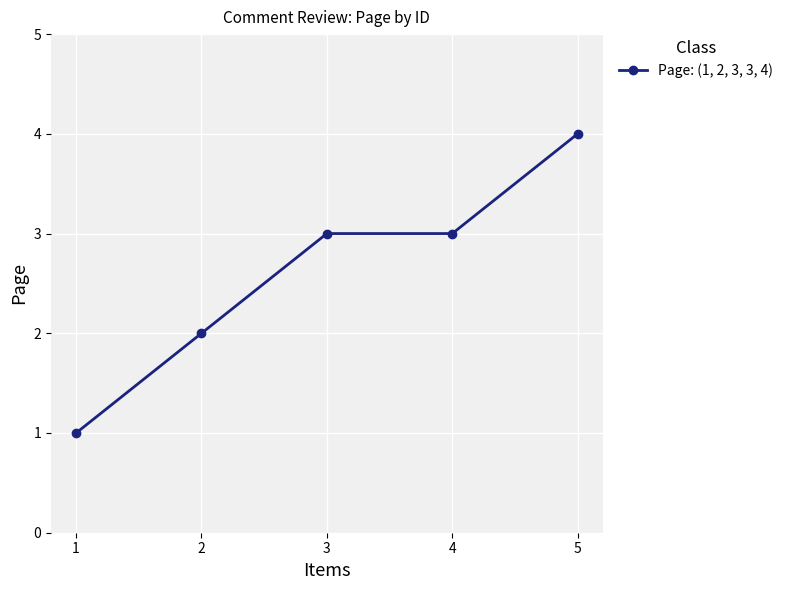

Count the number of data series in this chart.

1